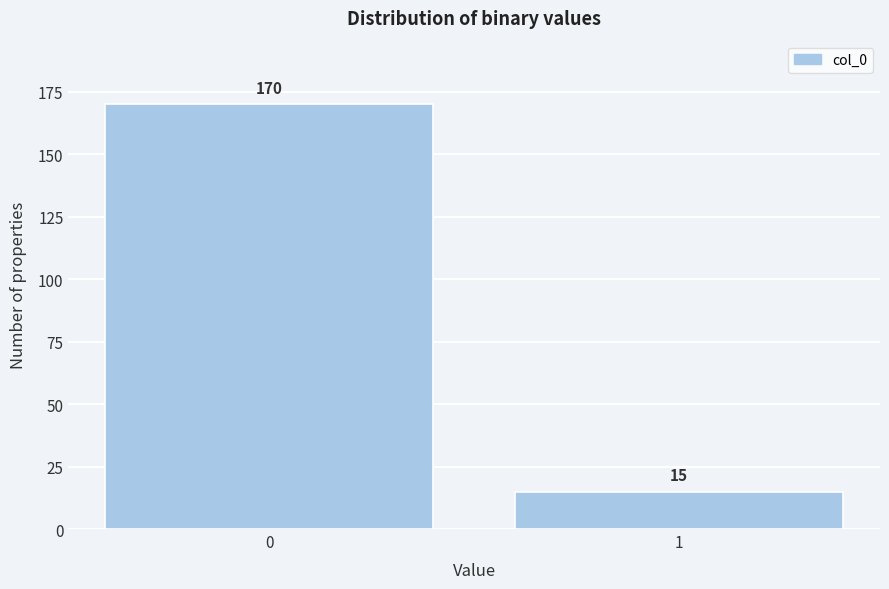

Reading left to right, what are all the values shown in this chart?

170	15